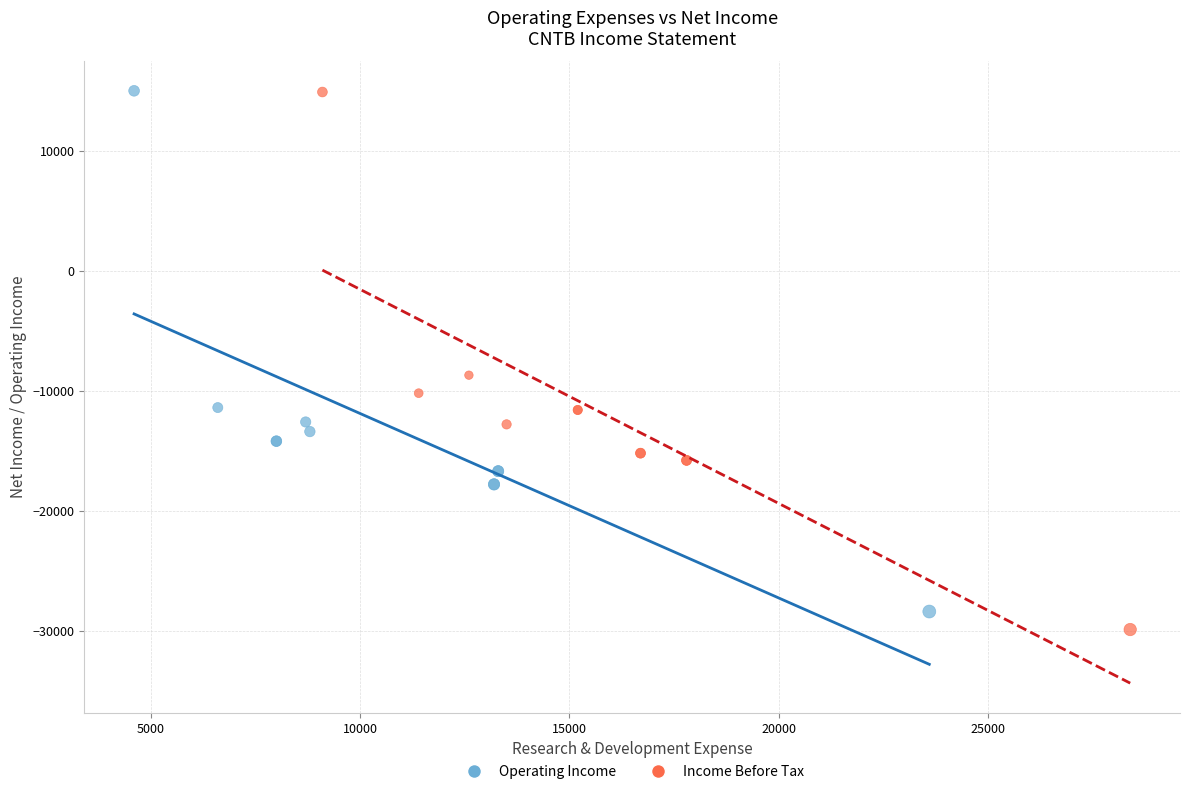

Which series has the widest spread of Y values?

Income Before Tax